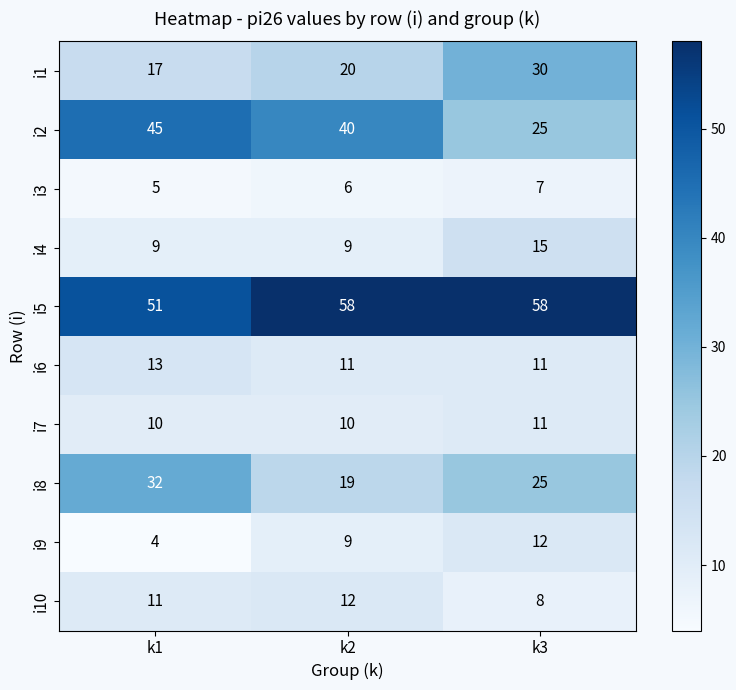

True or false: i6 has a value of 11 at k2.

True